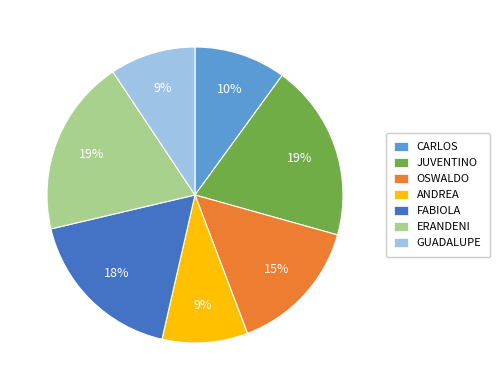

What percentage is the ANDREA slice, to the nearest percent?

9%